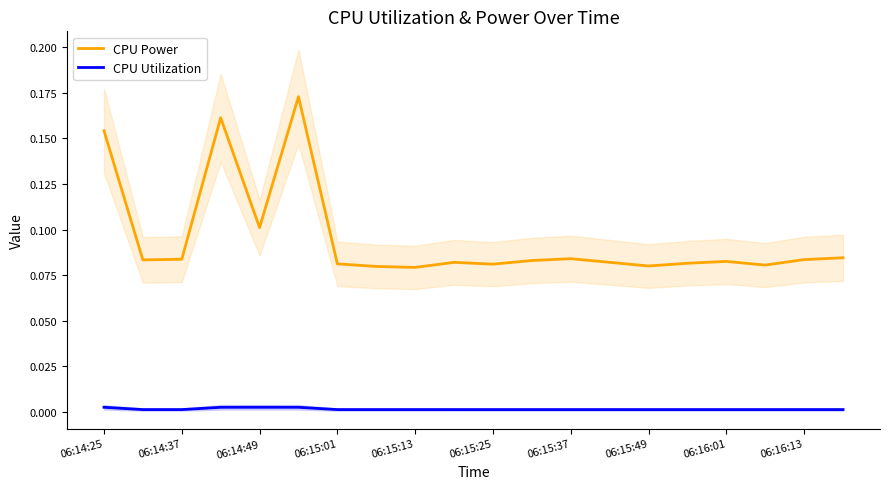

True or false: CPU Power has a value of 0.1 at 06:14:49.

True